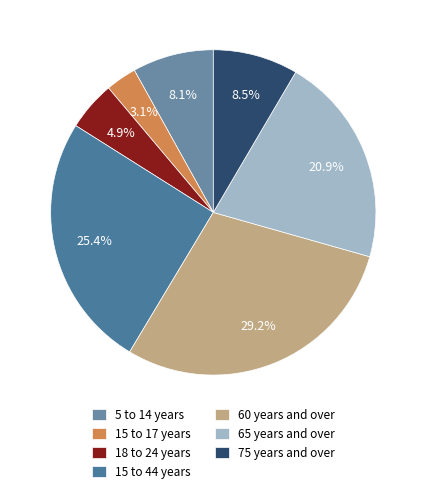

Is there a majority slice in this chart?

No